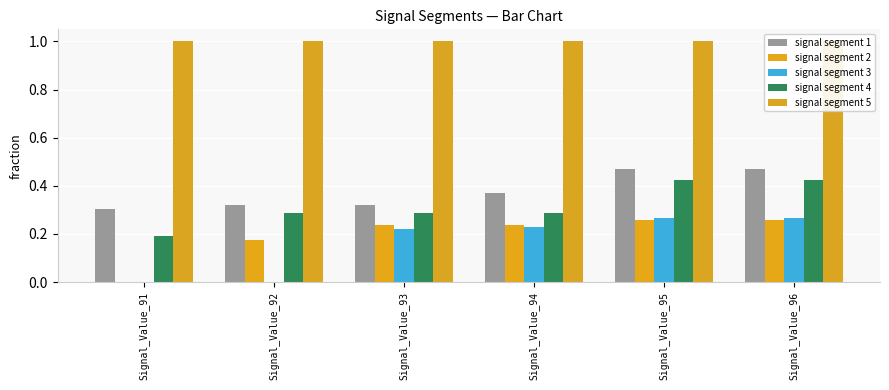

Is the value of signal segment 2 at Signal_Value_91 greater than the value of signal segment 1 at Signal_Value_94?

No